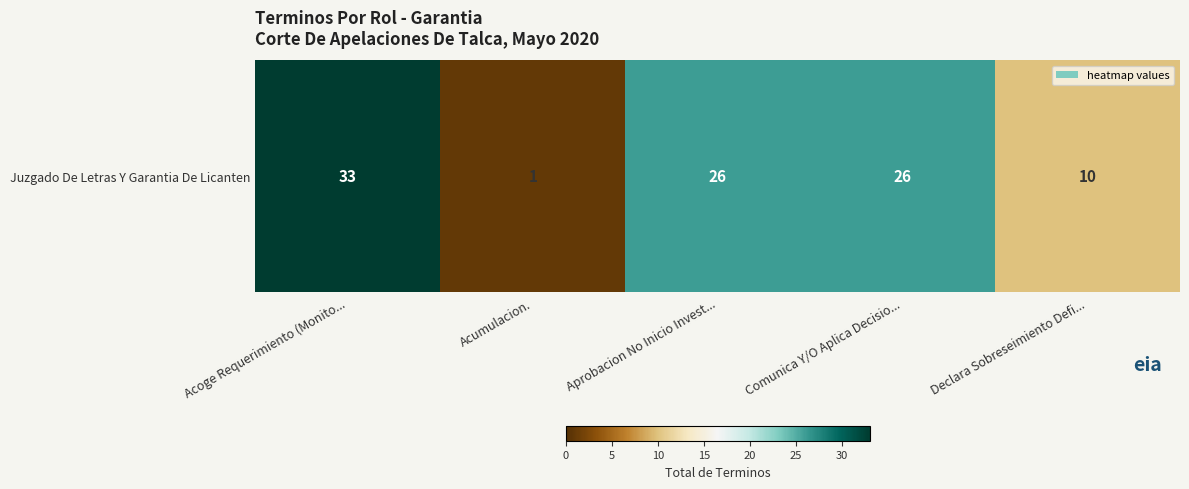

The value at Acumulacion. is 0. True or false?

False